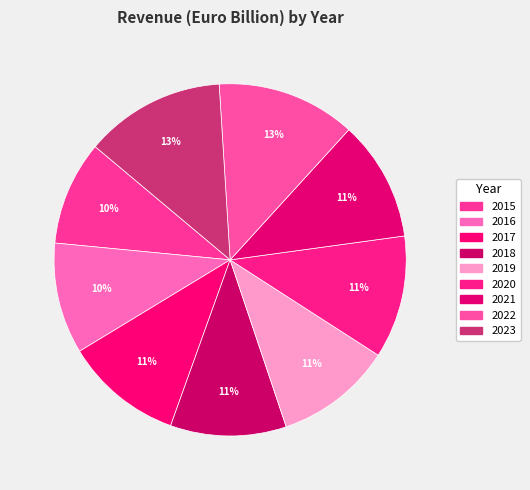

To the nearest percent, what portion does 2016 represent?

10%